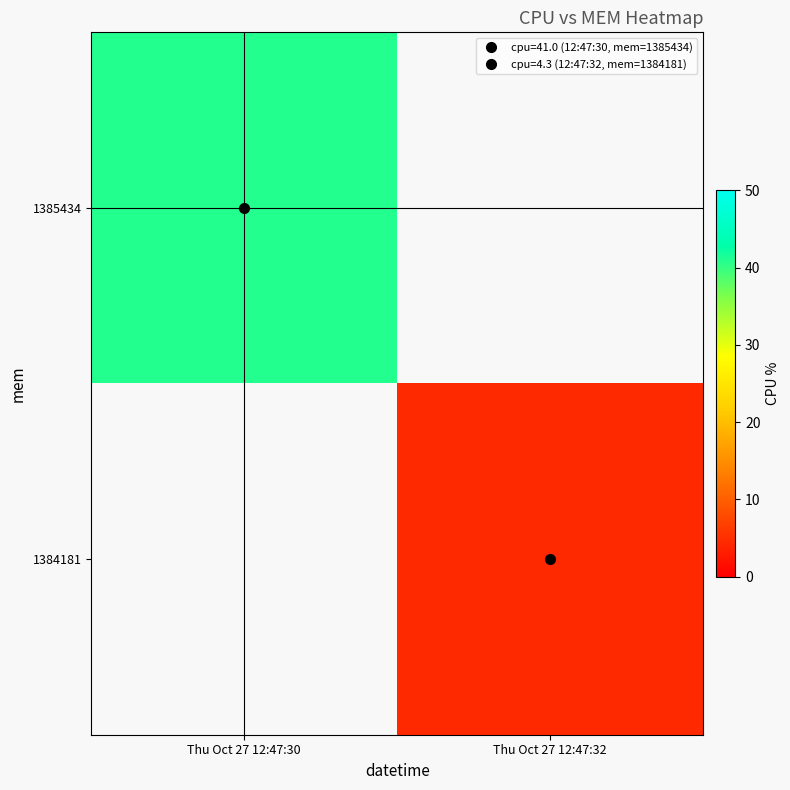

The 1385434 series shows 20.8 at Thu Oct 27 12:47:30. True or false?

False